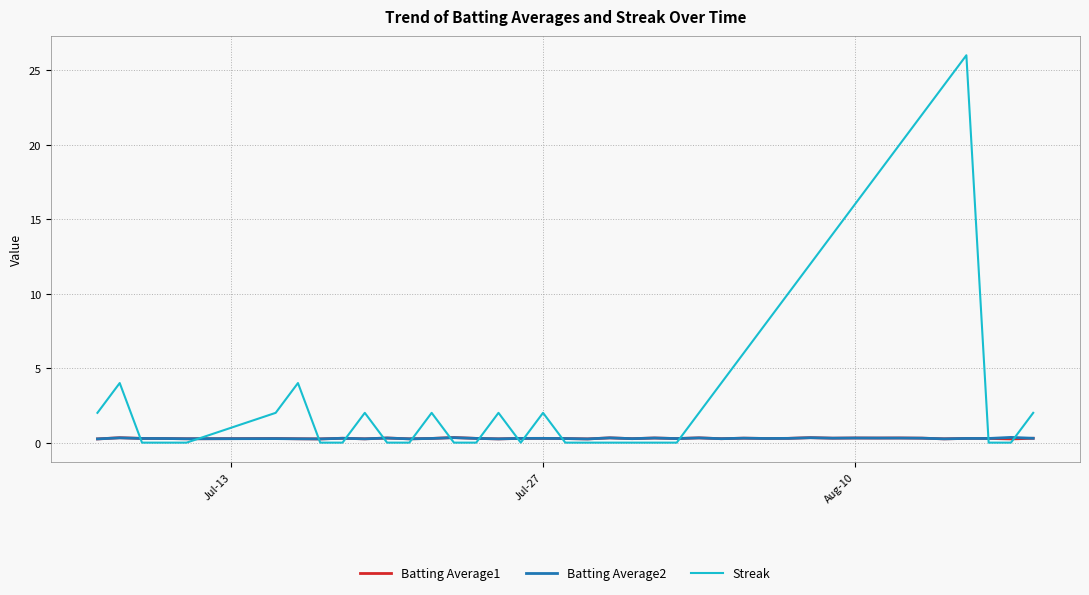

What is the greatest value displayed?

26.0